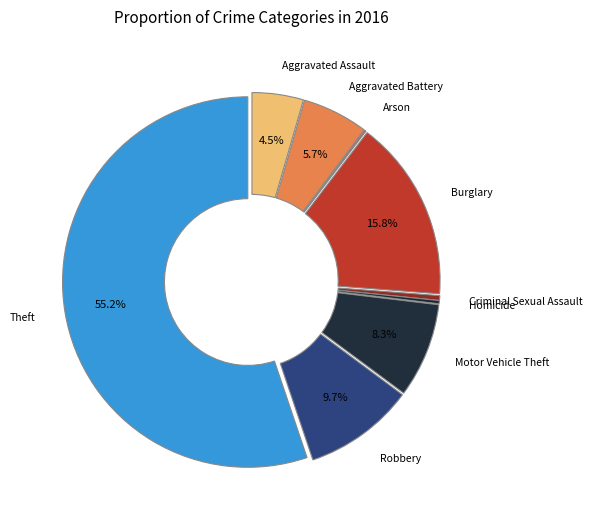

What is the largest slice in the pie chart?

Theft